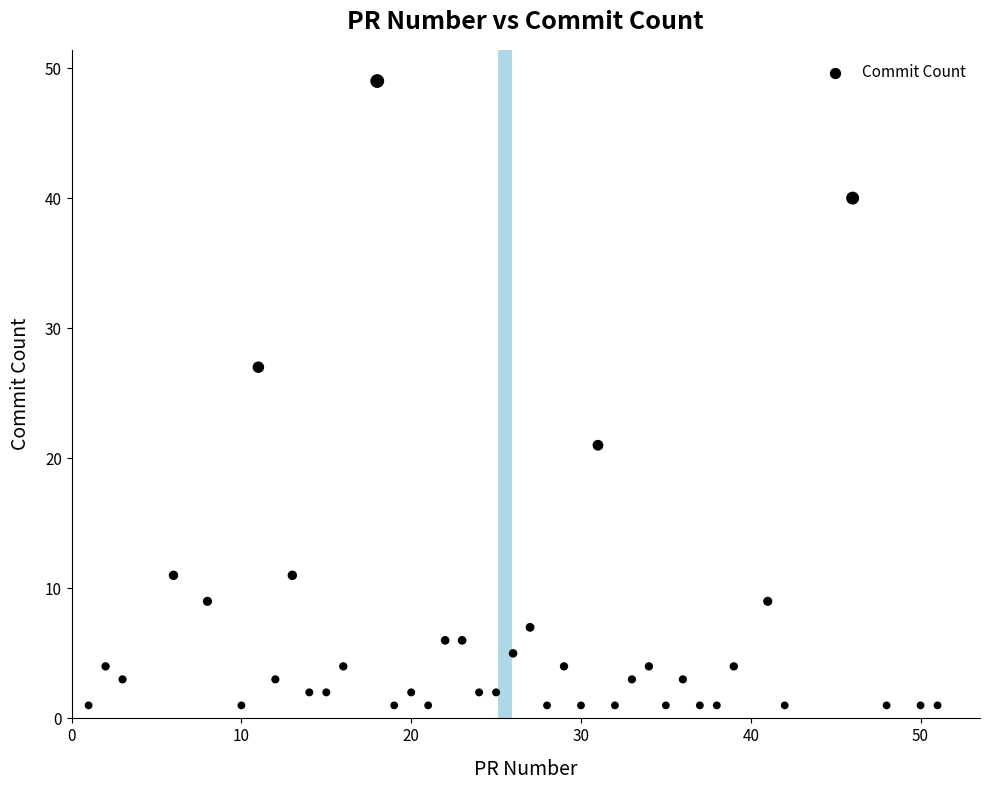

What Y value in the scatter plot is closest to 25?

27